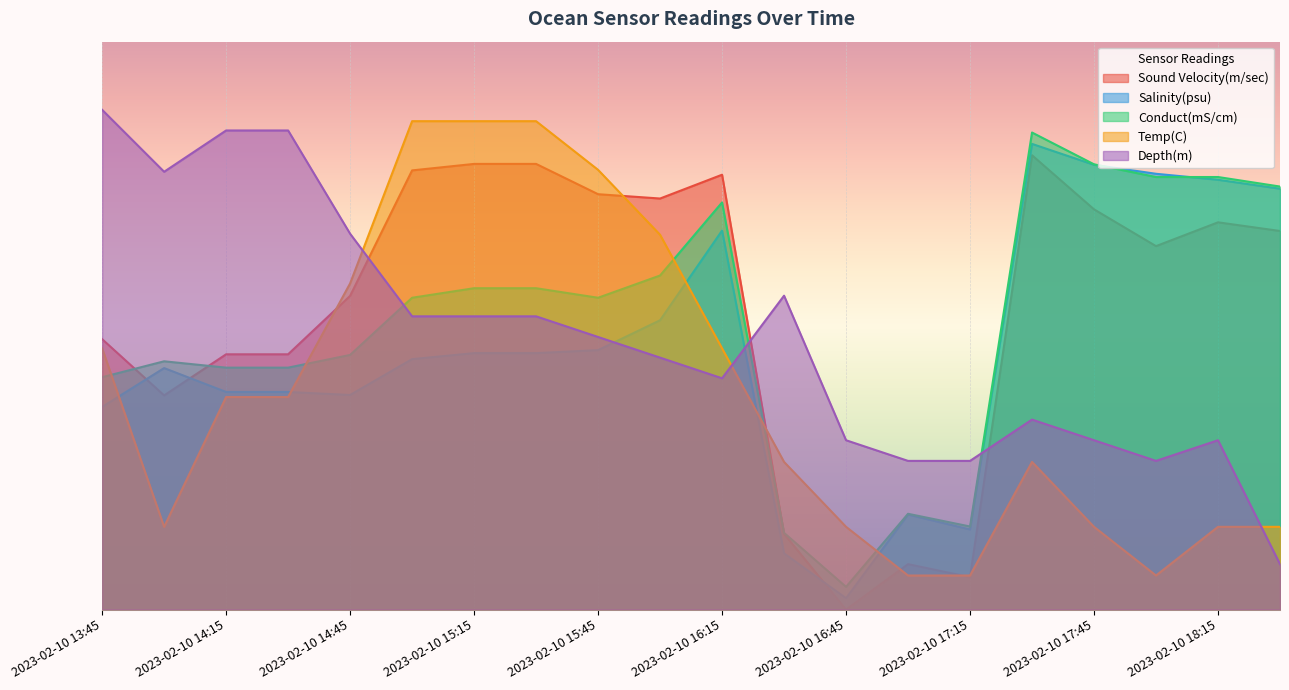

The Depth(m) series shows 0.5 at 2023-02-10 15:00. True or false?

True